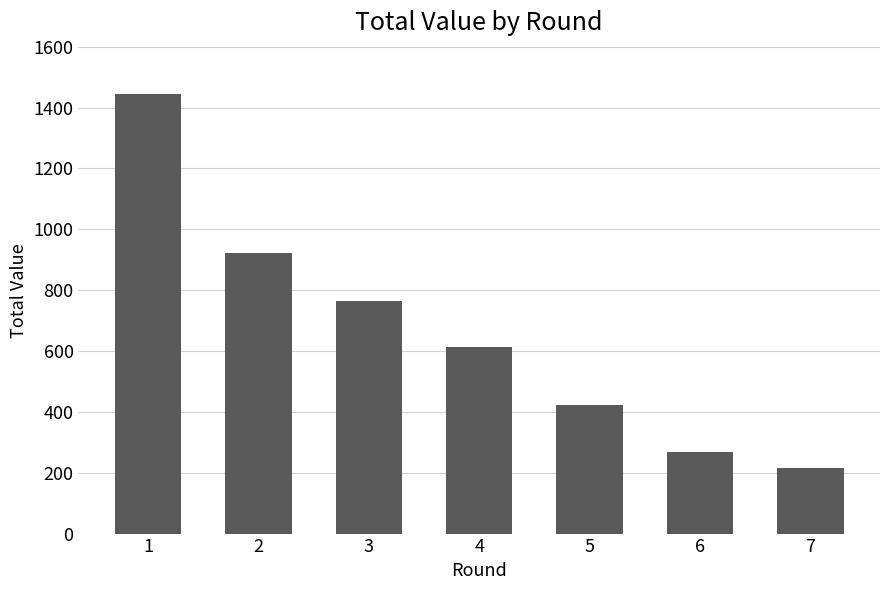

What is the value of the 7th bar from the left?

217